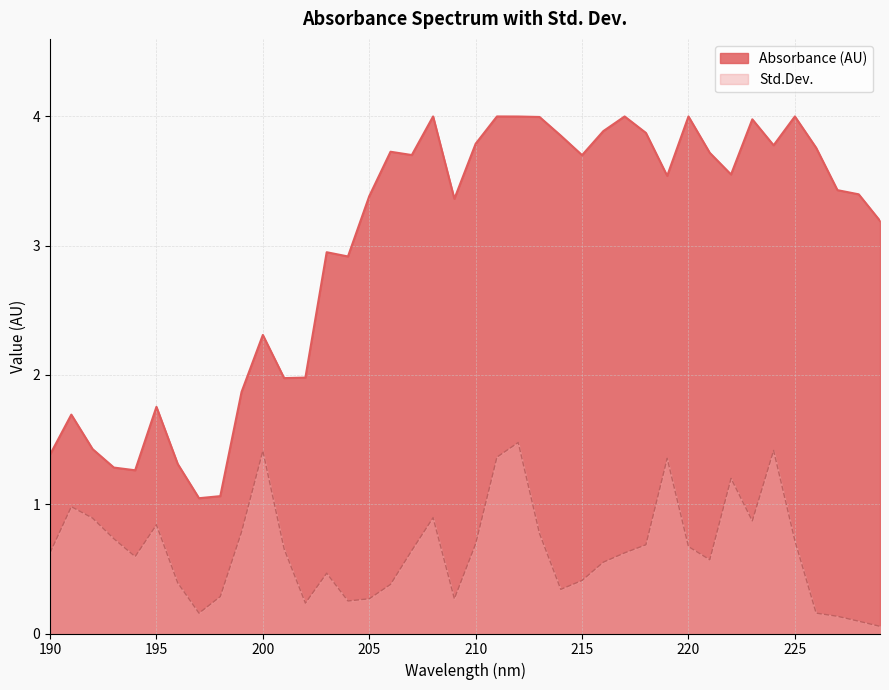

True or false: Absorbance (AU) and Std.Dev. cross at least once.

False